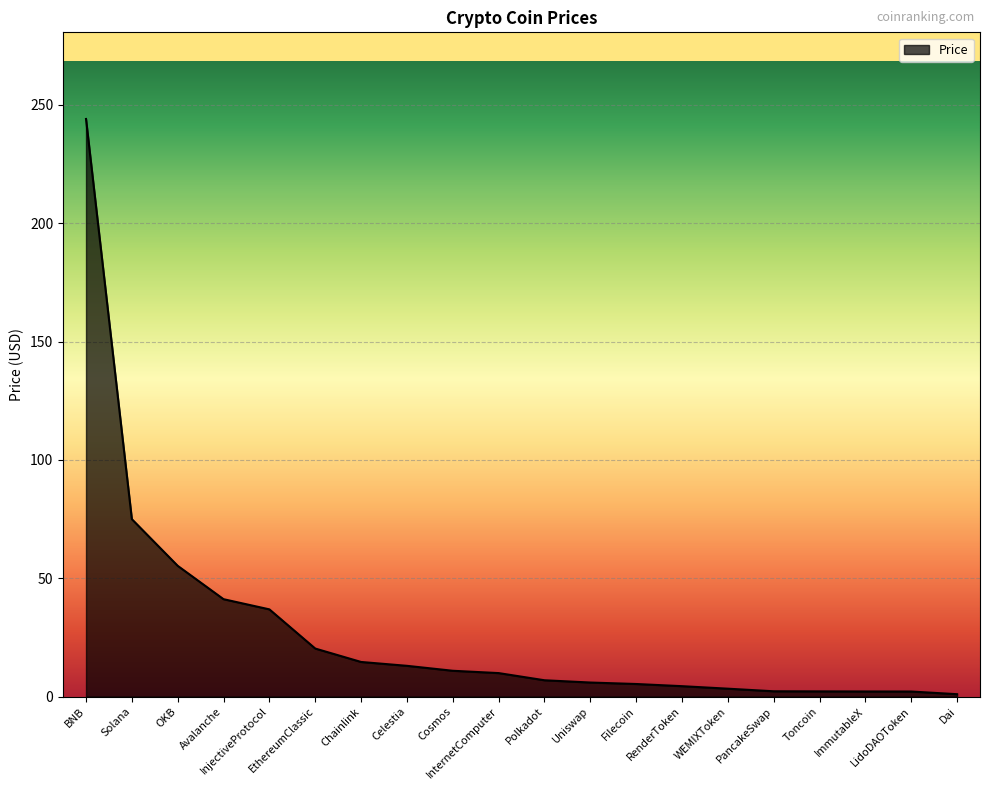

How many series are shown in this chart?

1